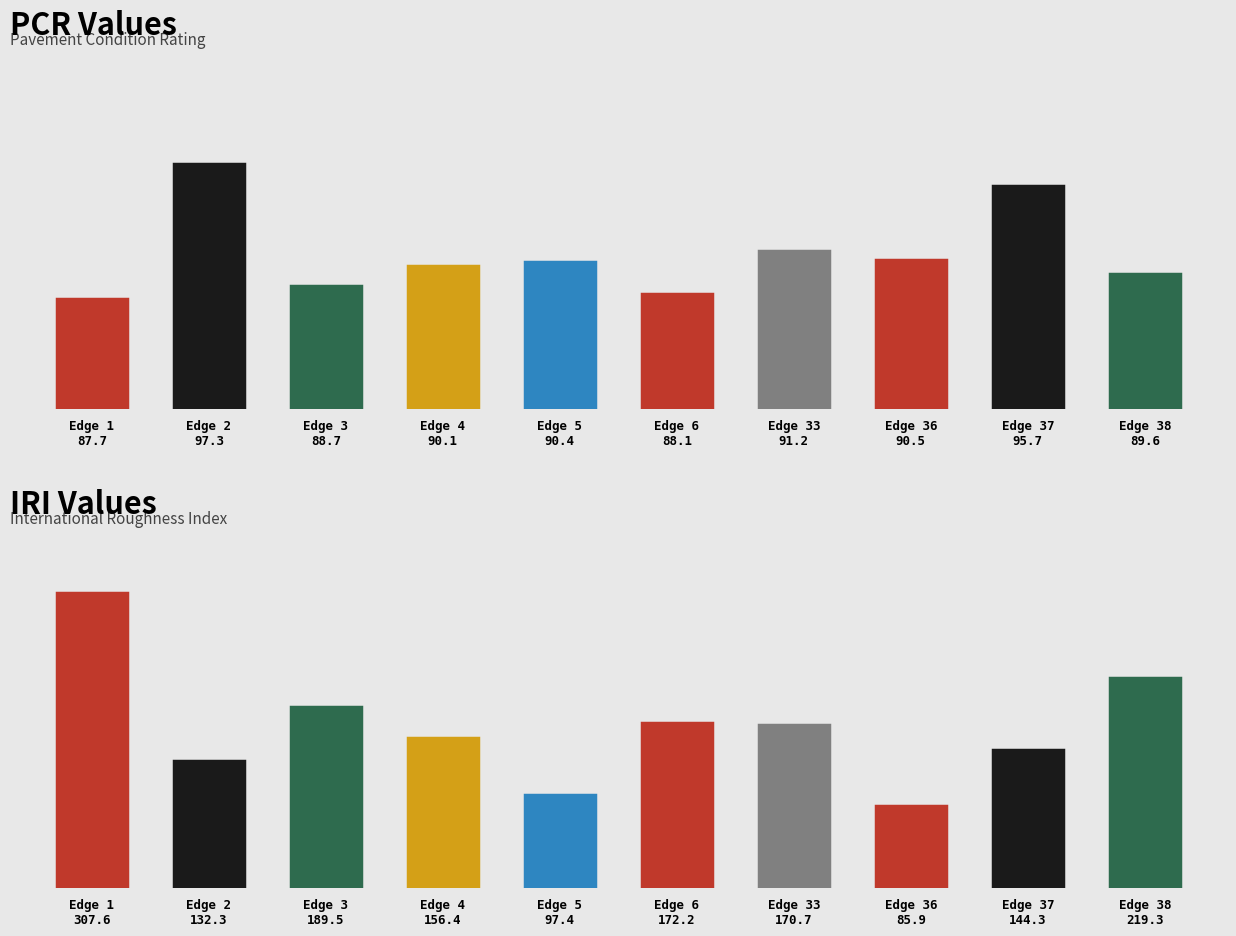

How many bars are there in total?

20